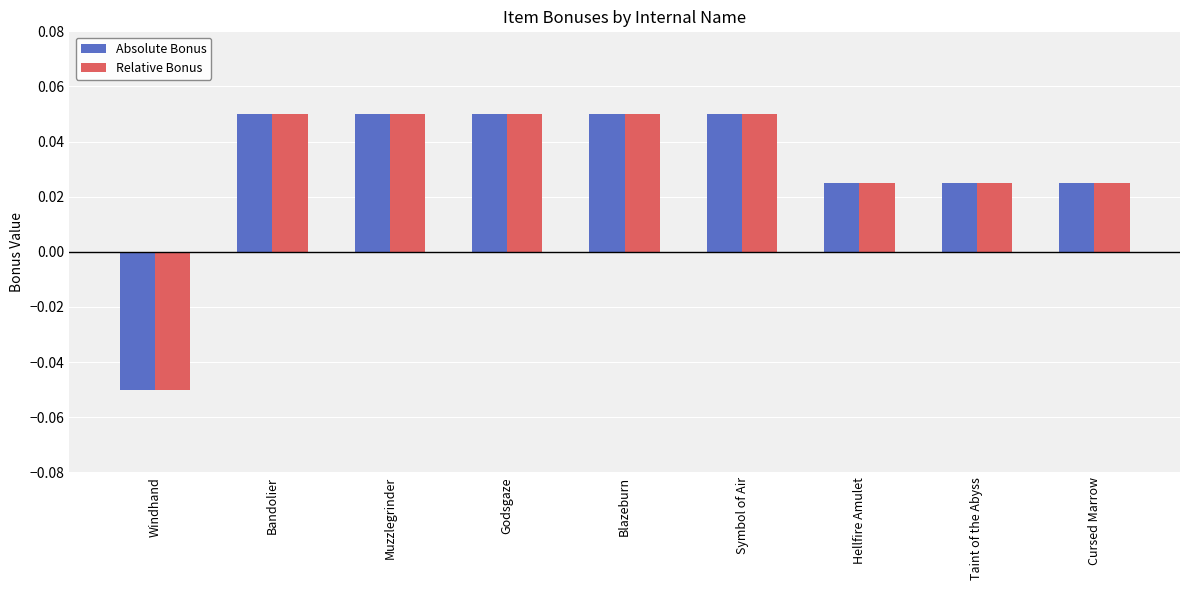

How many Absolute Bonus values are between 0 and 1?

8